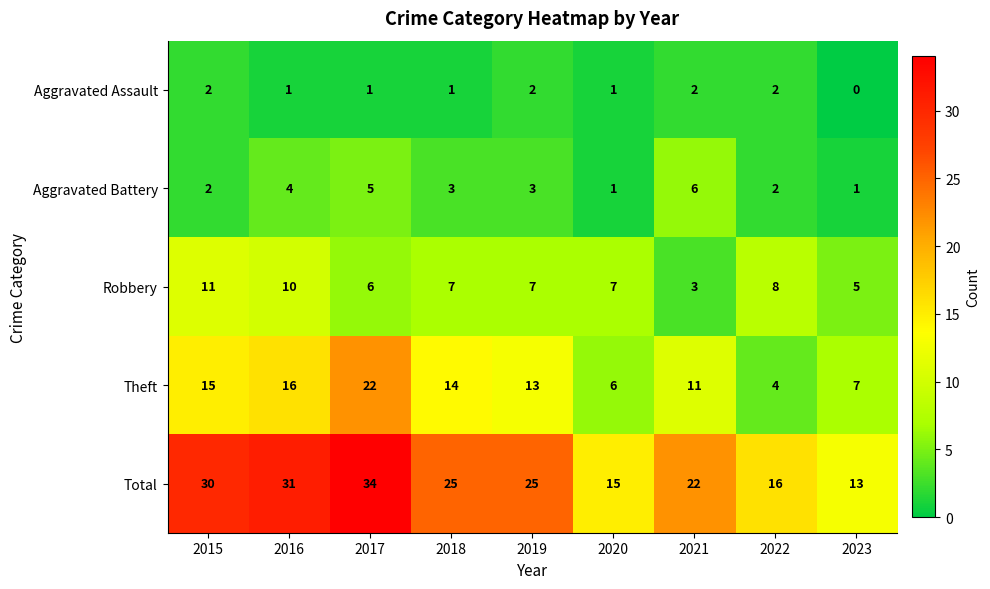

At which label does Robbery reach its peak?

2015